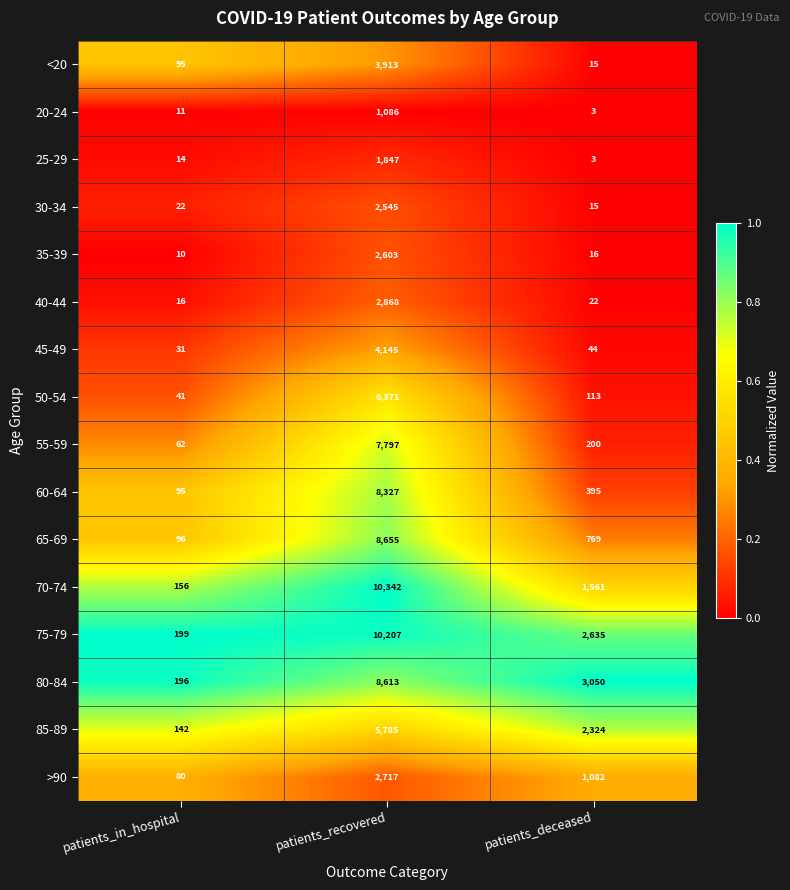

What is the minimum value for >90?

80